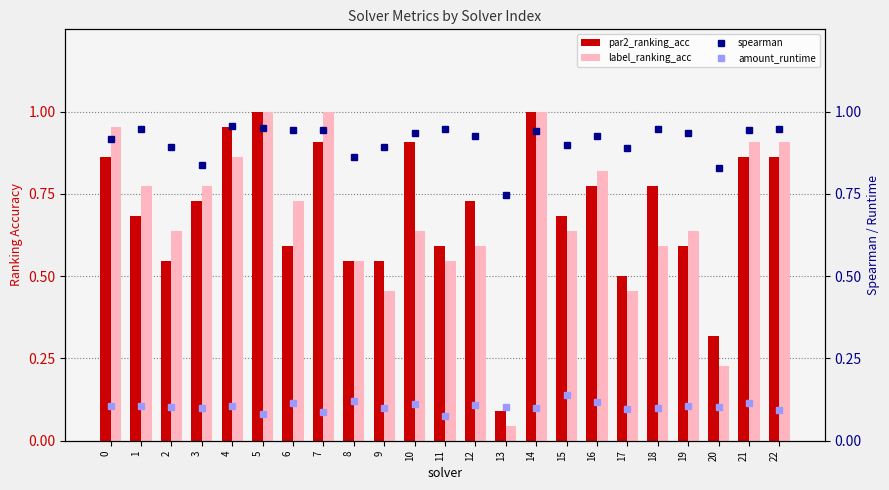

Between 17 and 20, which series saw the biggest shift?

label_ranking_acc